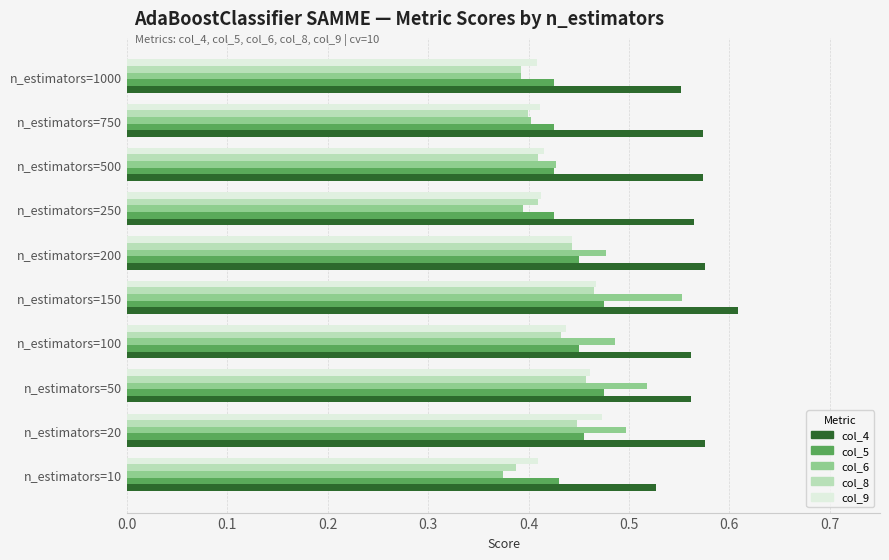

Which series has the largest total across all categories?

col_4